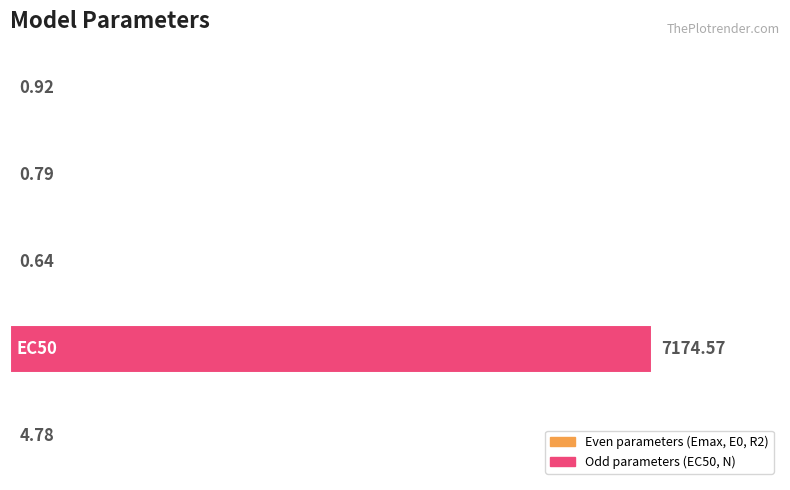

Are the bars horizontal?

Yes